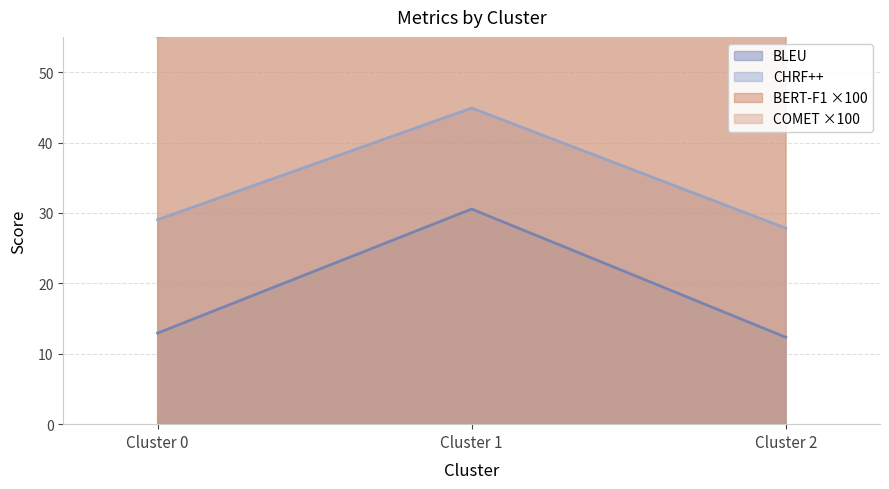

Reading left to right, transcribe all the data shown in this chart.

BLEU: 12.9	30.6	12.3
CHRF++: 29.0	44.9	27.8
BERT-F1: 72.8	76.4	70.8
COMET: 55.0	64.0	55.9